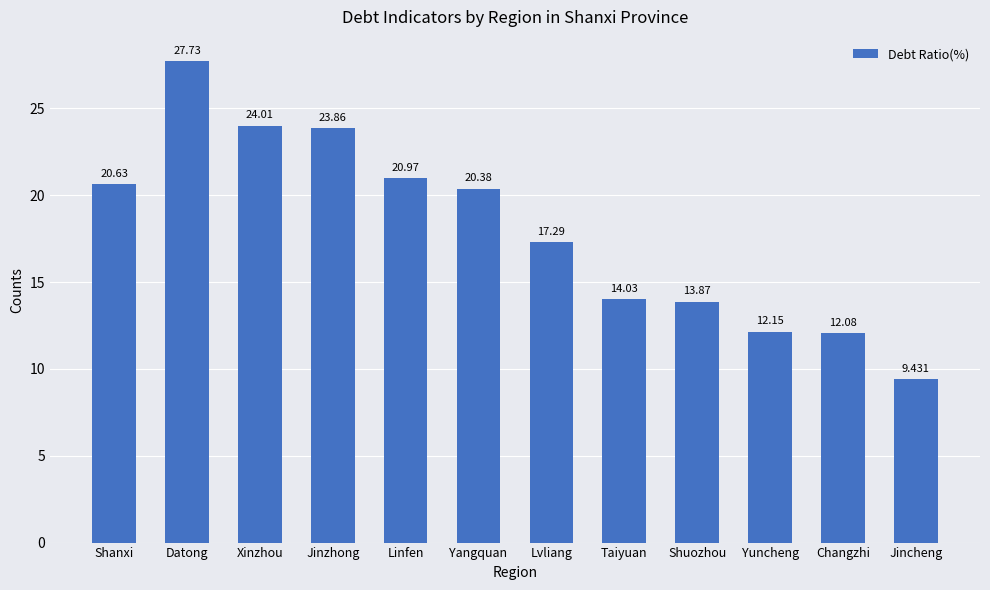

What is the change in value from Lvliang to Jincheng?

-7.9